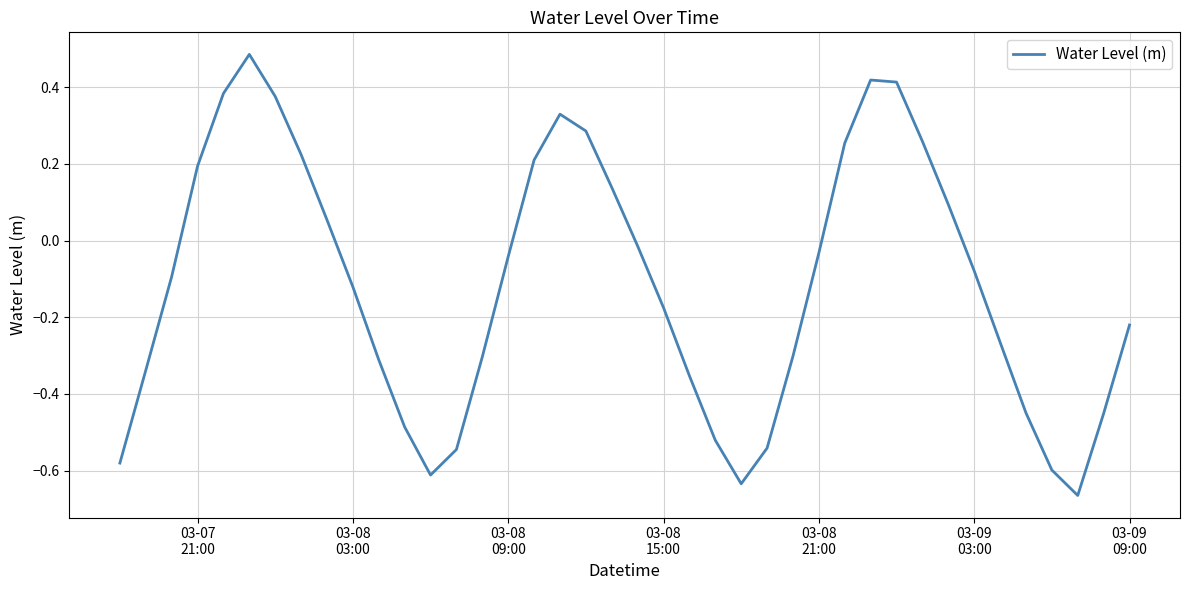

What is the difference between the maximum and minimum values?

1.2